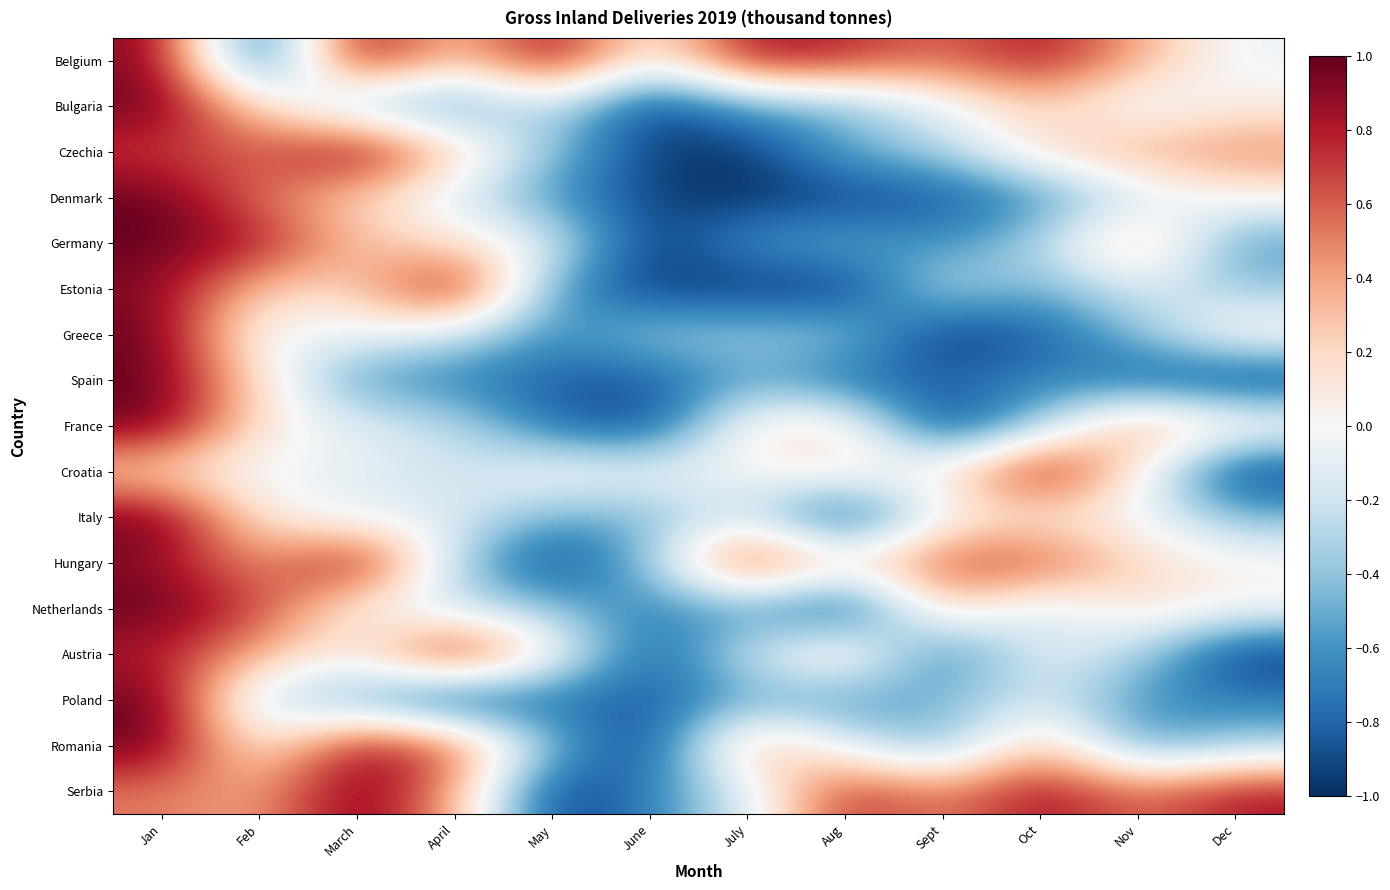

Reading left to right, list all the values displayed in this chart.

Belgium: Jan=0.9	Feb=-1.0	March=1.0	April=0.2	May=0.9	June=-0.0	July=0.9	Aug=0.8	Sept=0.6	Oct=0.8	Nov=0.4	Dec=-0.1
Bulgaria: Jan=1.0	Feb=0.2	March=-0.4	April=-0.6	May=-0.2	June=-1.0	July=-0.5	Aug=-0.5	Sept=-0.1	Oct=0.3	Nov=-0.1	Dec=0.1
Czechia: Jan=0.7	Feb=0.6	March=1.0	April=0.3	May=-0.4	June=-0.9	July=-1.0	Aug=-0.5	Sept=-0.3	Oct=0.2	Nov=0.4	Dec=0.5
Denmark: Jan=1.0	Feb=0.5	March=0.2	April=-0.2	May=-0.6	June=-0.9	July=-1.0	Aug=-0.9	Sept=-0.9	Oct=-0.6	Nov=-0.2	Dec=0.1
Germany: Jan=1.0	Feb=0.8	March=0.3	April=0.2	May=-0.1	June=-1.0	July=-0.6	Aug=-0.5	Sept=-0.6	Oct=-0.3	Nov=0.4	Dec=-0.6
Estonia: Jan=0.9	Feb=0.3	March=0.2	April=1.0	May=-0.6	June=-1.0	July=-1.0	Aug=-1.0	Sept=-0.2	Oct=-0.5	Nov=-0.1	Dec=-0.4
Greece: Jan=1.0	Feb=-0.1	March=-0.0	April=-0.2	May=-0.6	June=-0.3	July=-0.4	Aug=-0.4	Sept=-1.0	Oct=-0.8	Nov=-0.4	Dec=0.1
Spain: Jan=1.0	Feb=0.2	March=-0.6	April=-0.7	May=-0.8	June=-0.9	July=-0.5	Aug=-0.8	Sept=-0.8	Oct=-0.6	Nov=-0.8	Dec=-1.0
France: Jan=1.0	Feb=0.1	March=-0.1	April=-0.2	May=-0.8	June=-0.9	July=0.1	Aug=0.2	Sept=-1.0	Oct=-0.4	Nov=0.5	Dec=0.2
Croatia: Jan=0.2	Feb=-0.1	March=-0.1	April=-0.2	May=0.1	June=-0.1	July=0.0	Aug=0.1	Sept=0.1	Oct=1.0	Nov=0.1	Dec=-1.0
Italy: Jan=1.0	Feb=0.1	March=-0.1	April=-0.1	May=-0.5	June=-0.4	July=-0.2	Aug=-1.0	Sept=0.0	Oct=0.1	Nov=-0.0	Dec=-0.5
Hungary: Jan=0.9	Feb=0.4	March=1.0	April=-0.3	May=-1.0	June=-0.4	July=0.9	Aug=0.1	Sept=0.7	Oct=0.7	Nov=0.2	Dec=0.0
Netherlands: Jan=1.0	Feb=0.7	March=0.0	April=-0.2	May=-0.4	June=-0.7	July=-0.5	Aug=-1.0	Sept=0.3	Oct=-0.2	Nov=0.2	Dec=0.0
Austria: Jan=0.8	Feb=0.4	March=0.0	April=1.0	May=0.0	June=-0.9	July=-0.2	Aug=0.3	Sept=-0.8	Oct=-0.1	Nov=-0.3	Dec=-1.0
Poland: Jan=1.0	Feb=-0.3	March=-0.5	April=-1.0	May=-0.7	June=-0.9	July=-0.5	Aug=-0.6	Sept=-0.5	Oct=-0.1	Nov=-0.6	Dec=-0.7
Romania: Jan=1.0	Feb=0.0	March=0.9	April=0.7	May=-0.4	June=-1.0	July=0.5	Aug=-0.1	Sept=-0.5	Oct=0.4	Nov=-0.6	Dec=-0.3
Serbia: Jan=0.5	Feb=0.4	March=1.0	April=0.4	May=-1.0	June=-0.7	July=-0.2	Aug=0.8	Sept=0.5	Oct=0.9	Nov=0.5	Dec=0.8